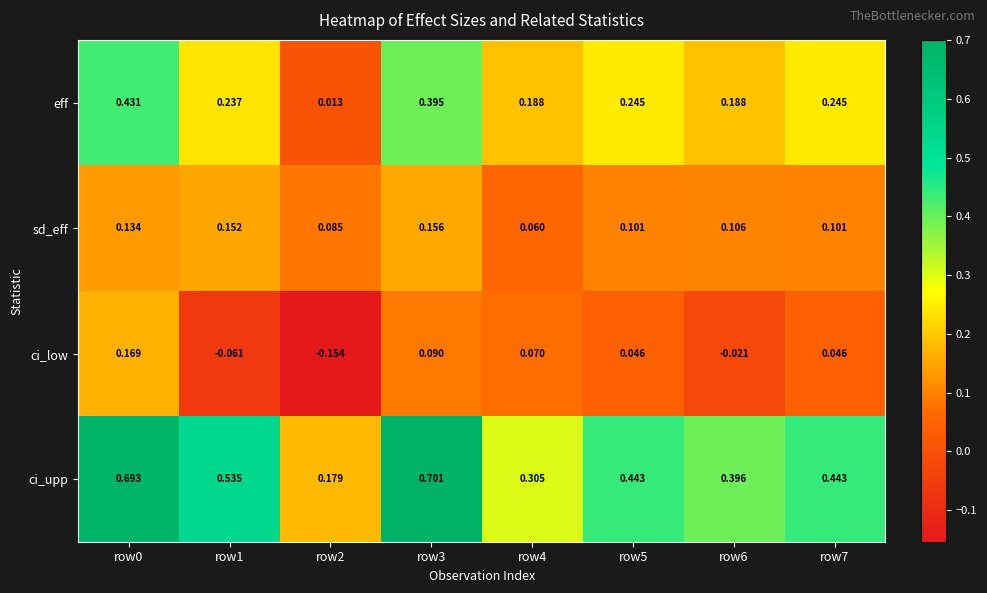

Rank the series at row2 from highest to lowest value.

ci_upp, sd_eff, eff, ci_low